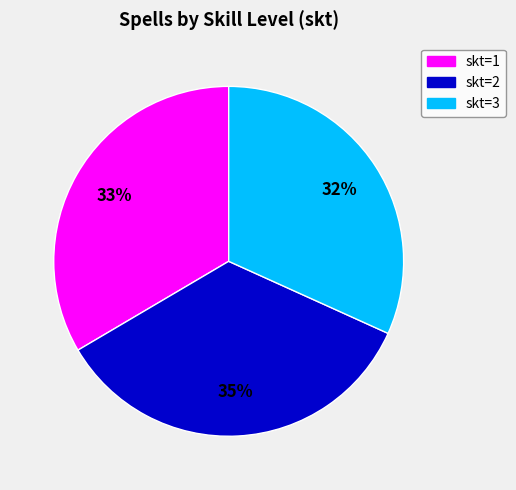

What is the smallest slice in the pie chart?

skt=3